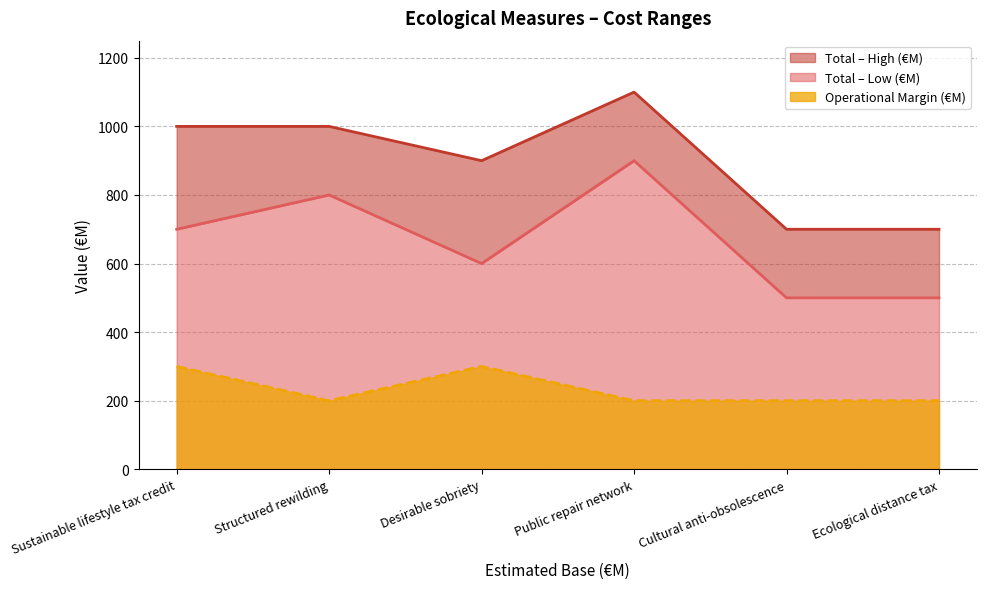

Does the chart have visible grid lines?

Yes